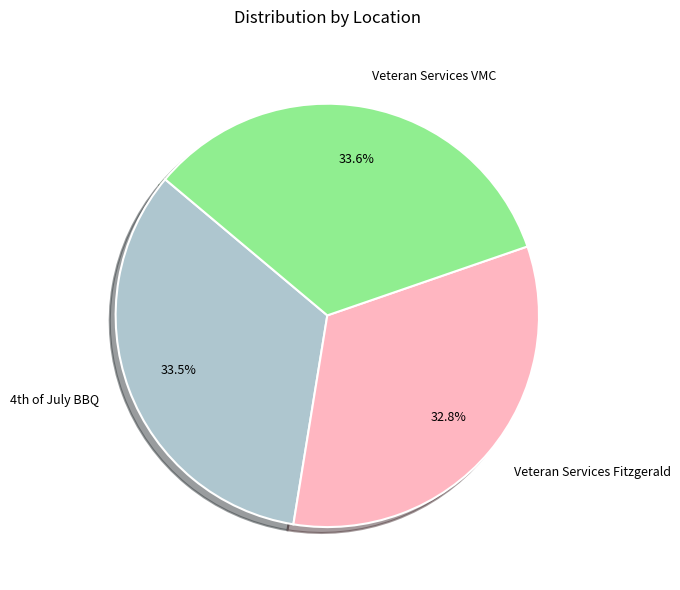

What percentage is NOT represented by Veteran Services Fitzgerald?

67.2%